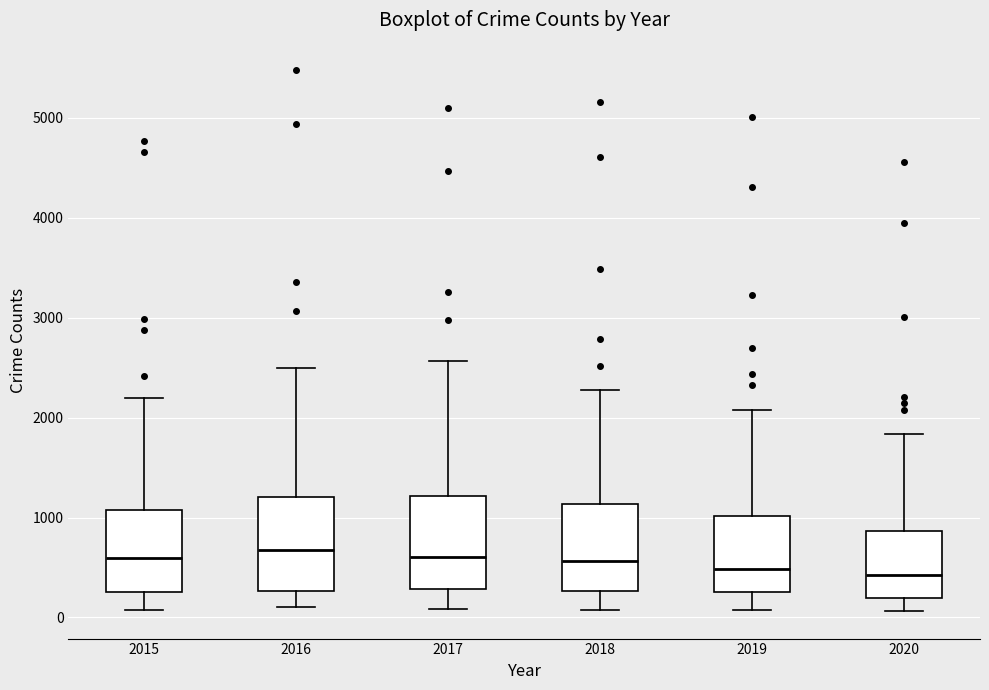

Reading left to right, read every box against the y-axis: the position of its median line, the range the box covers, and the ends of its whiskers. The values are not printed on the chart, so give them approximately, as read against the axis.

2015: median 600, box 300 to 1100, whiskers 100 to 2200
2016: median 700, box 300 to 1200, whiskers 100 to 2500
2017: median 600, box 300 to 1200, whiskers 100 to 2600
2018: median 600, box 300 to 1100, whiskers 100 to 2300
2019: median 500, box 300 to 1000, whiskers 100 to 2100
2020: median 400, box 200 to 900, whiskers 100 to 1800